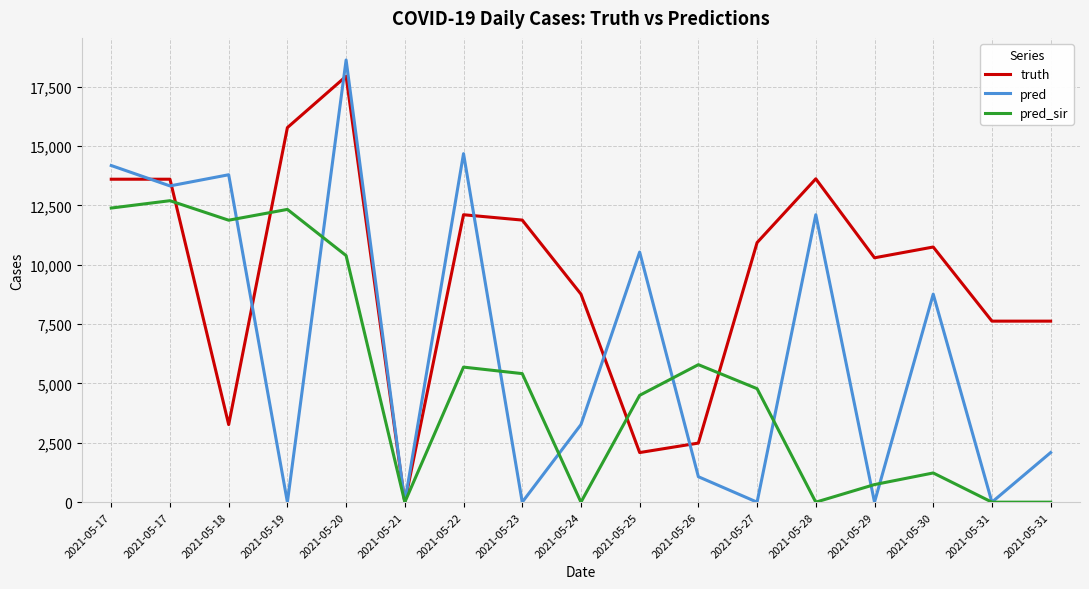

What is the difference between the second highest and minimum values in the pred series?

14676.0